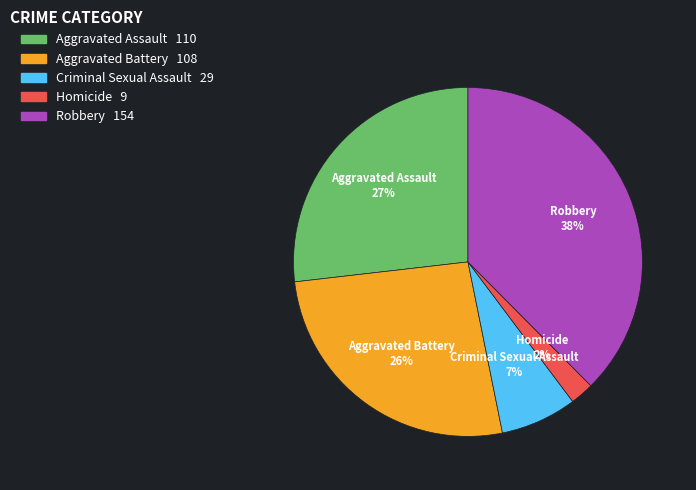

How many segments does this pie chart have?

5